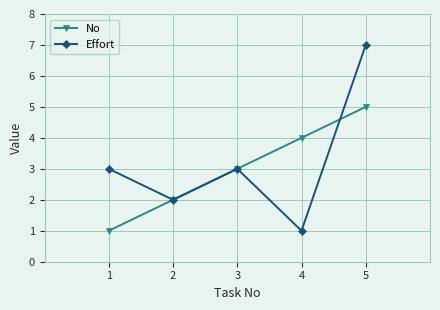

At 1, list the series in order from smallest to largest.

No, Effort